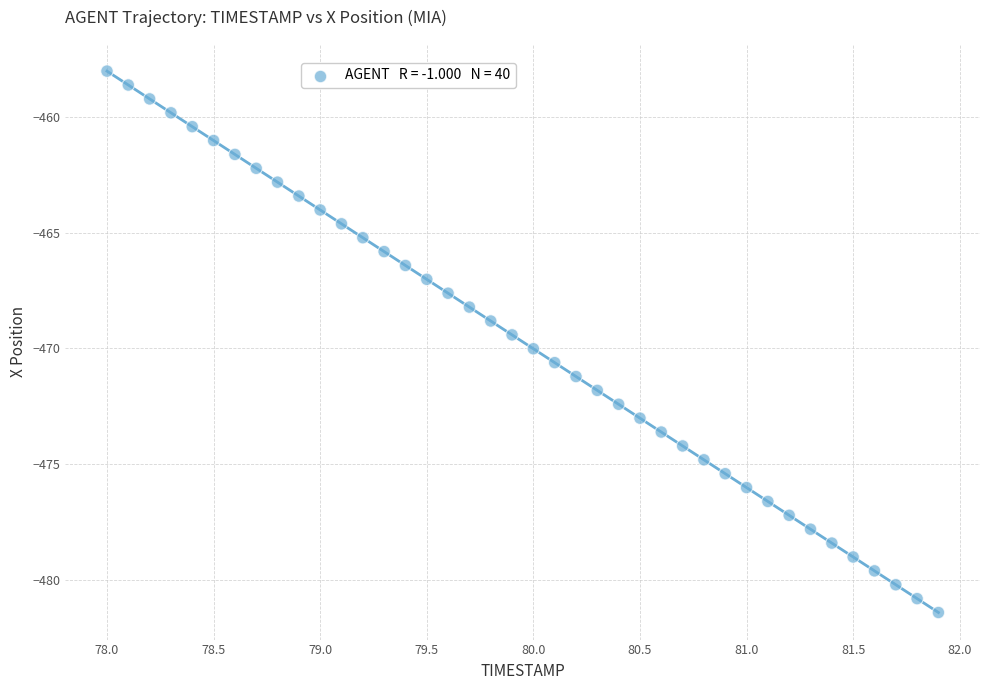

What is the range of X values (max minus min)?

3.9